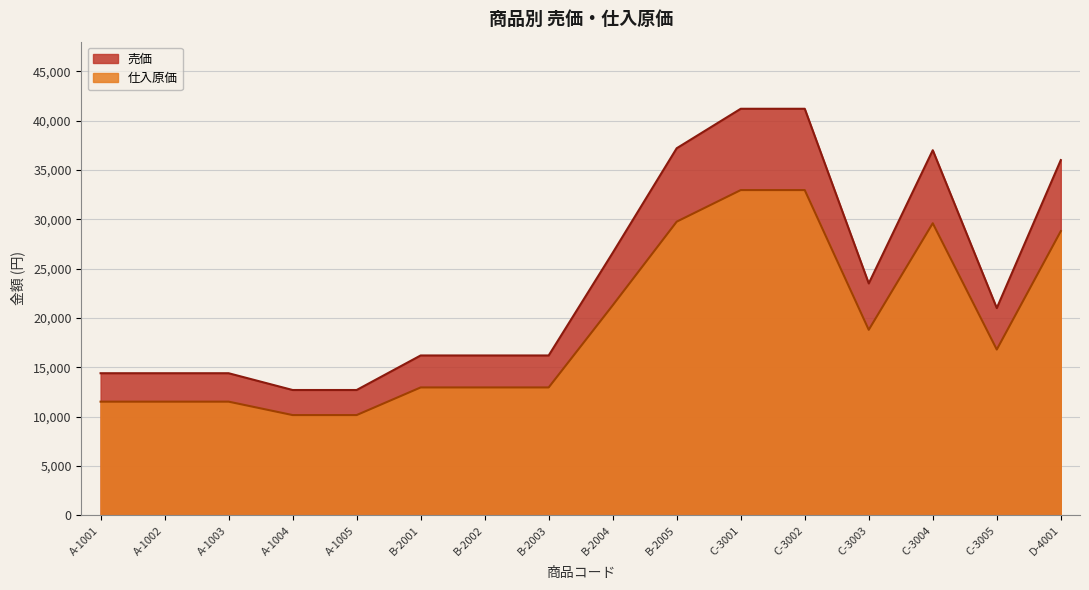

Is the value of 売価 at C-3004 greater than the value of 仕入原価 at C-3004?

Yes